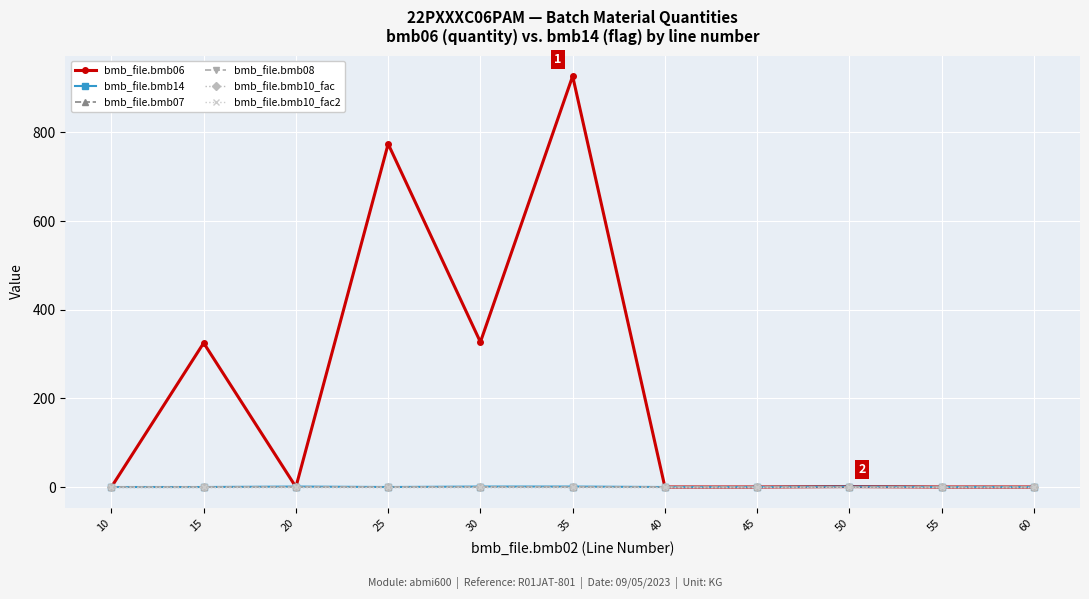

Is this an area chart (filled region under the line)?

No